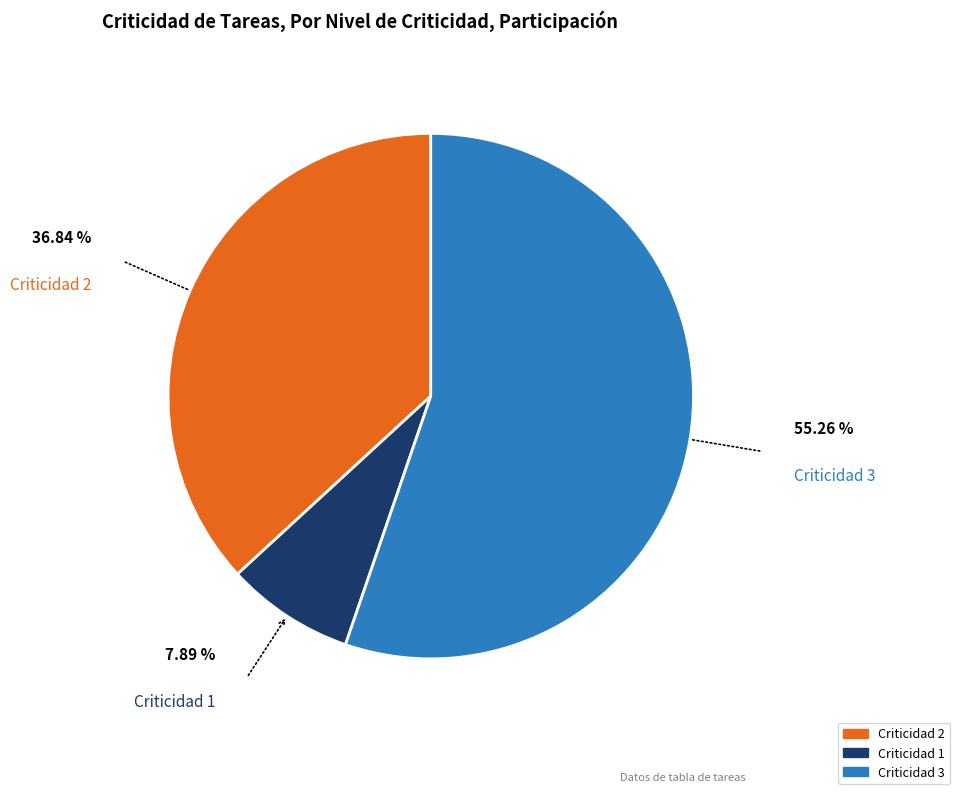

Is there any slice that represents more than half of the pie?

Yes